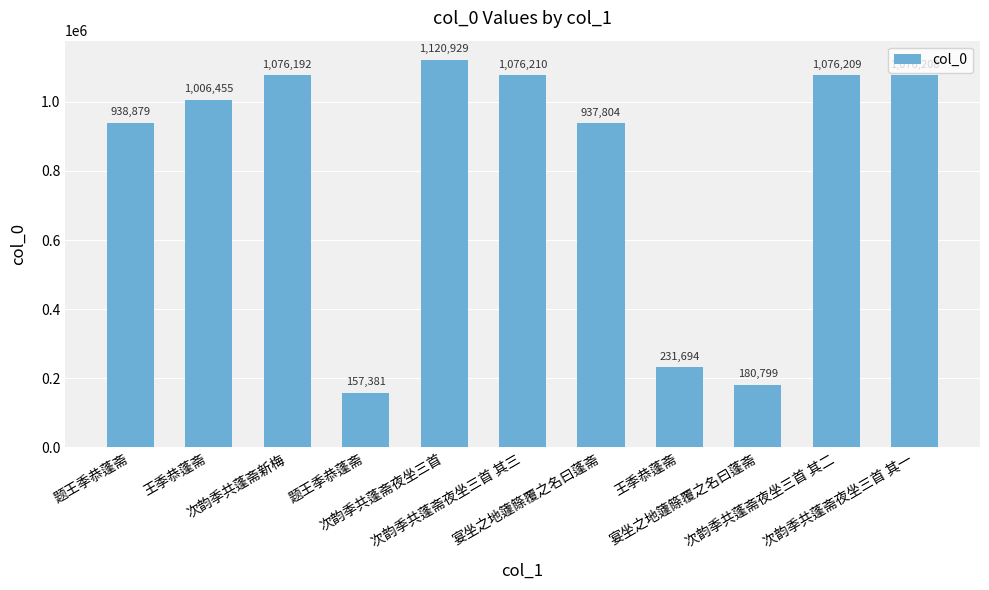

What is the sum of all values?

8878760